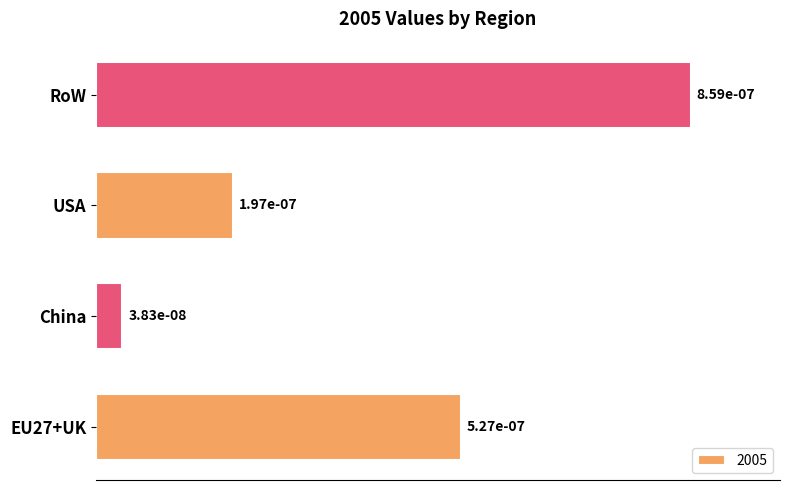

Are the bars horizontal?

Yes